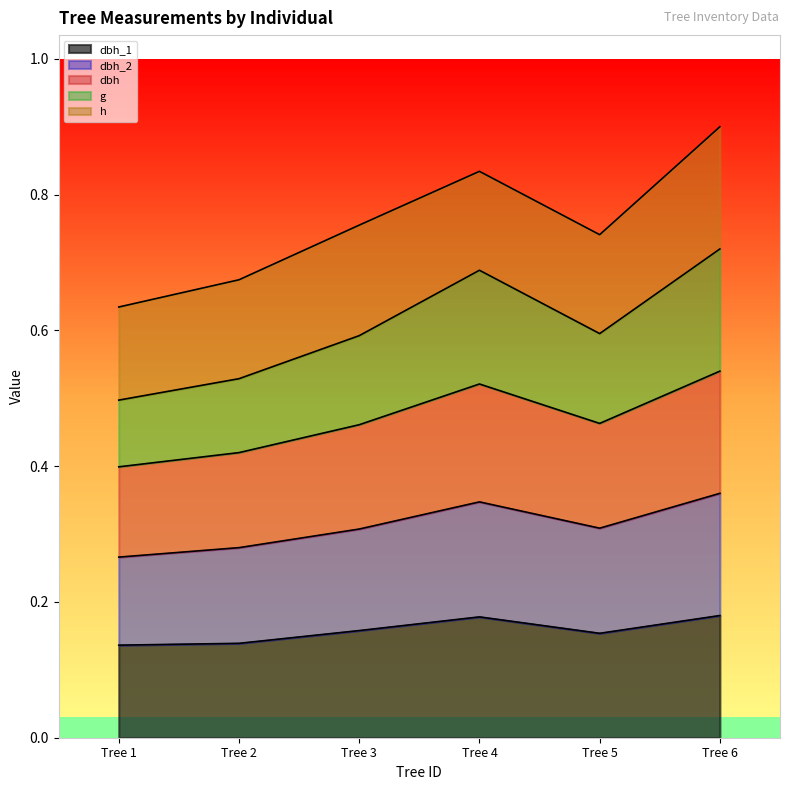

Which series has the largest range (max minus min)?

g